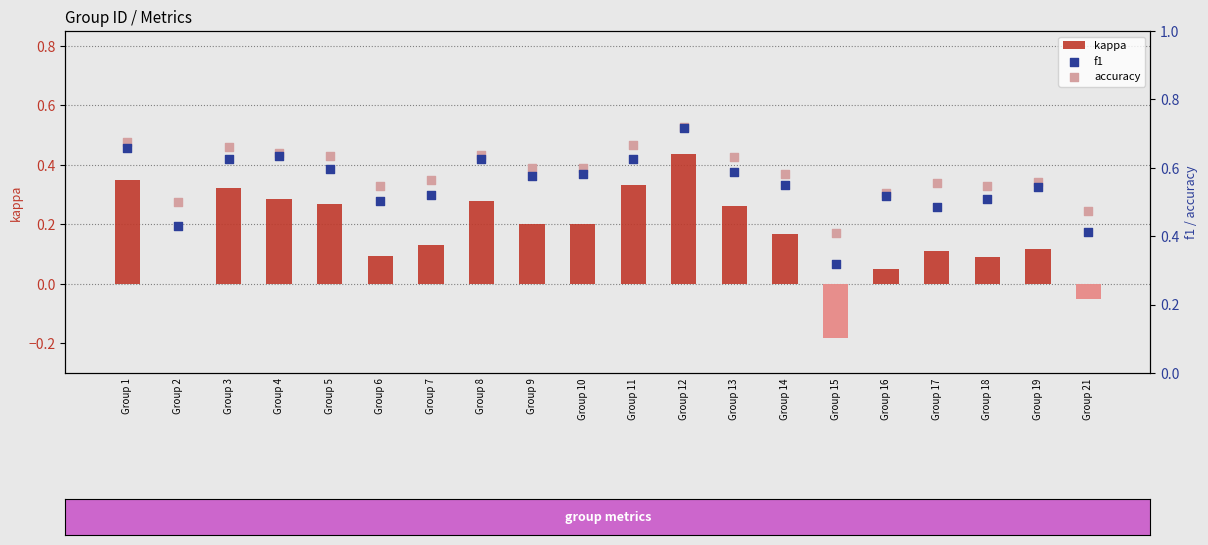

At which category is the sum across all series the highest?

Group 12